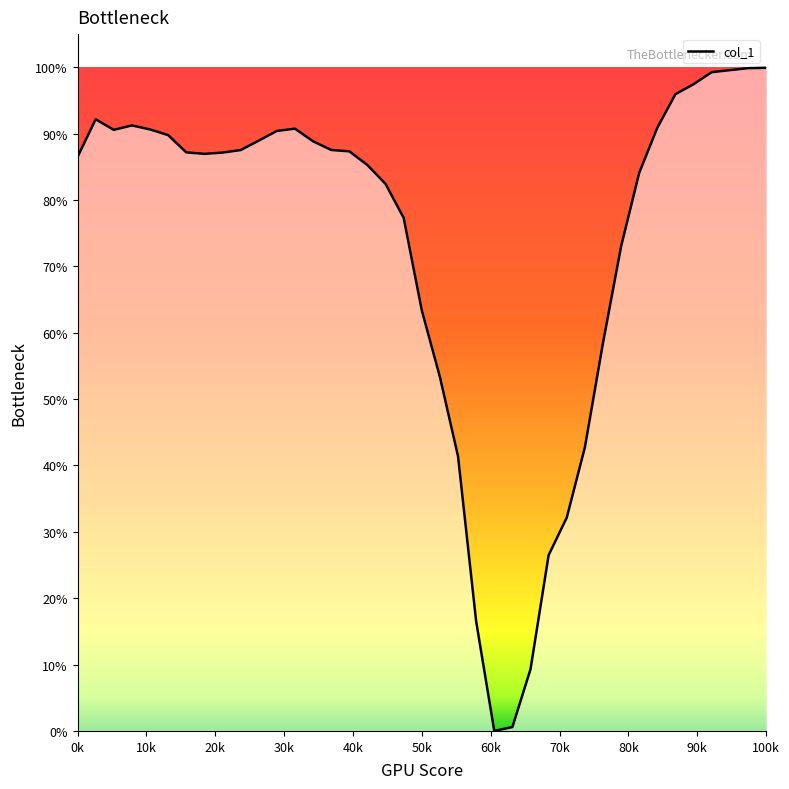

Does the chart have visible grid lines?

No